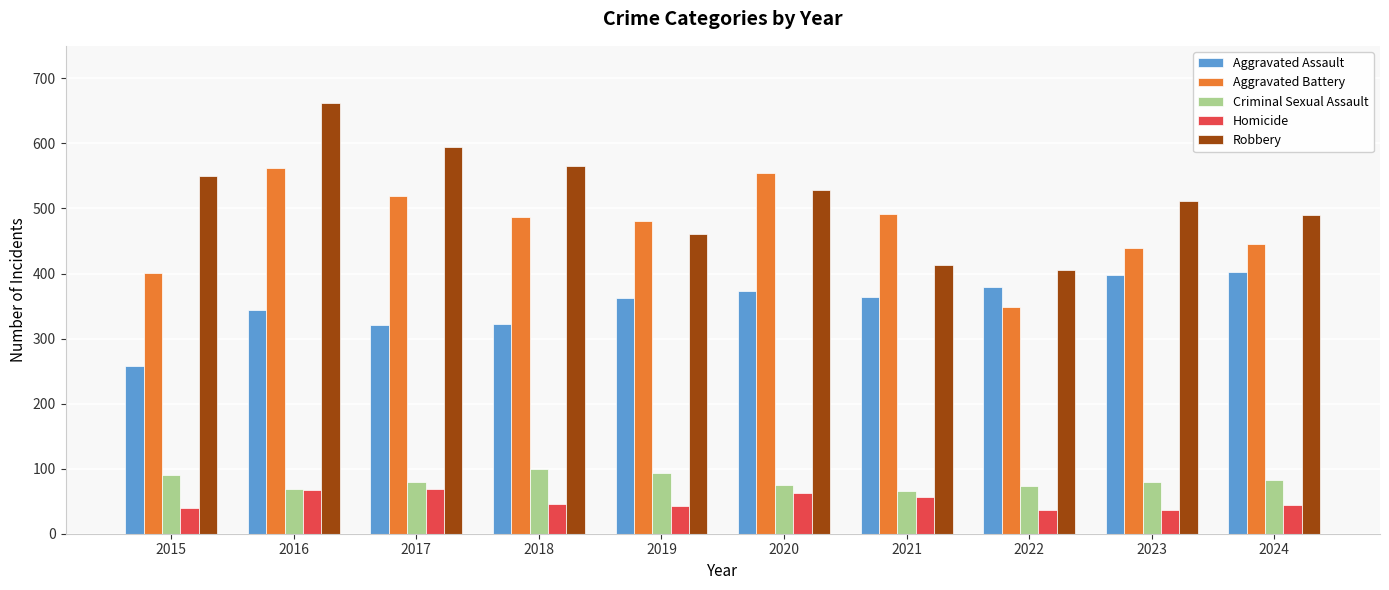

Where does the Criminal Sexual Assault series first go above 80?

2015